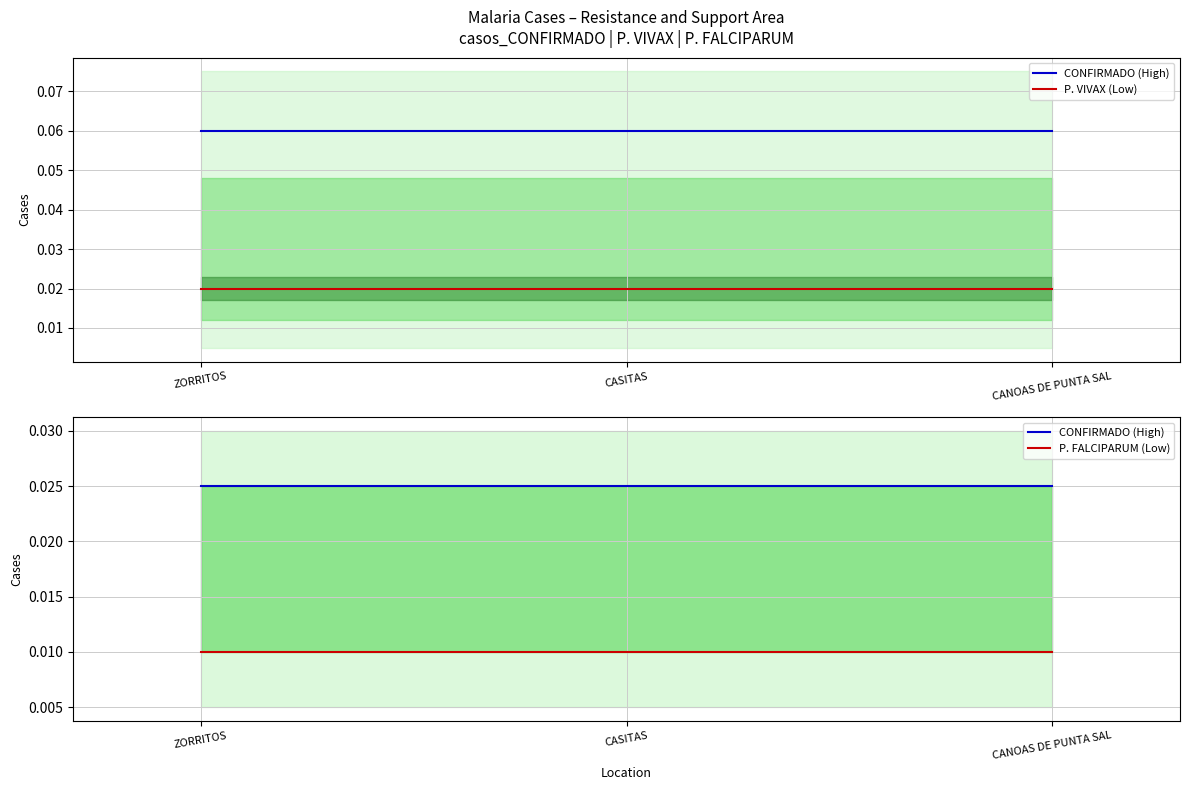

How many categories are shown in the chart?

3